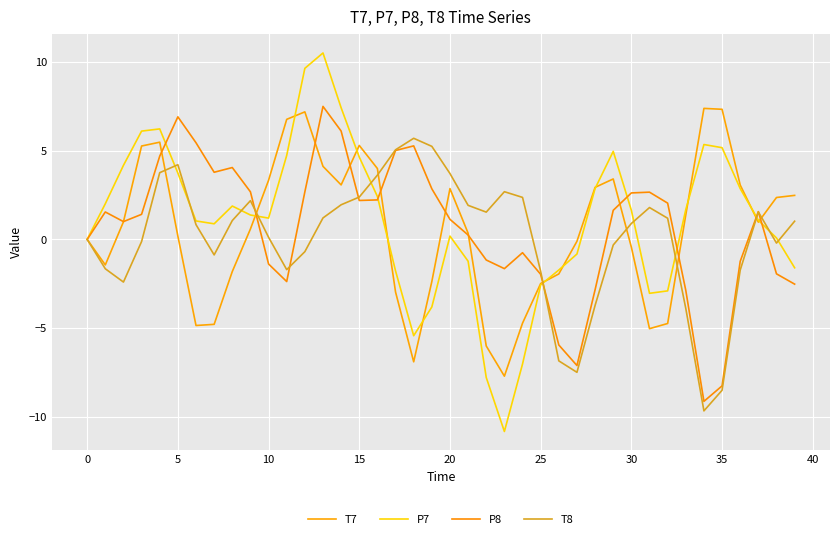

Rank the series by their maximum value, from lowest to highest.

T8, T7, P8, P7